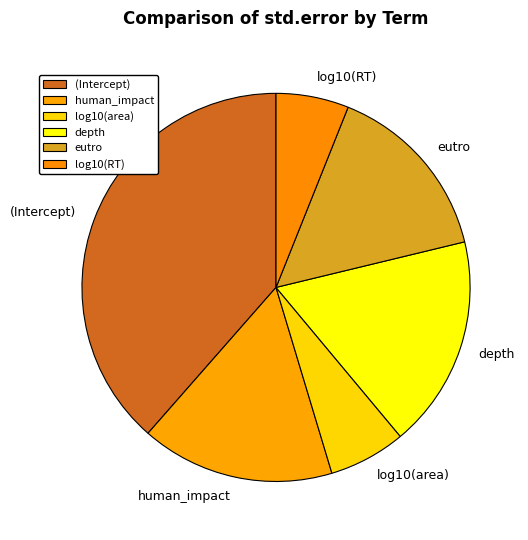

Between log10(RT) and human_impact, which is larger?

human_impact